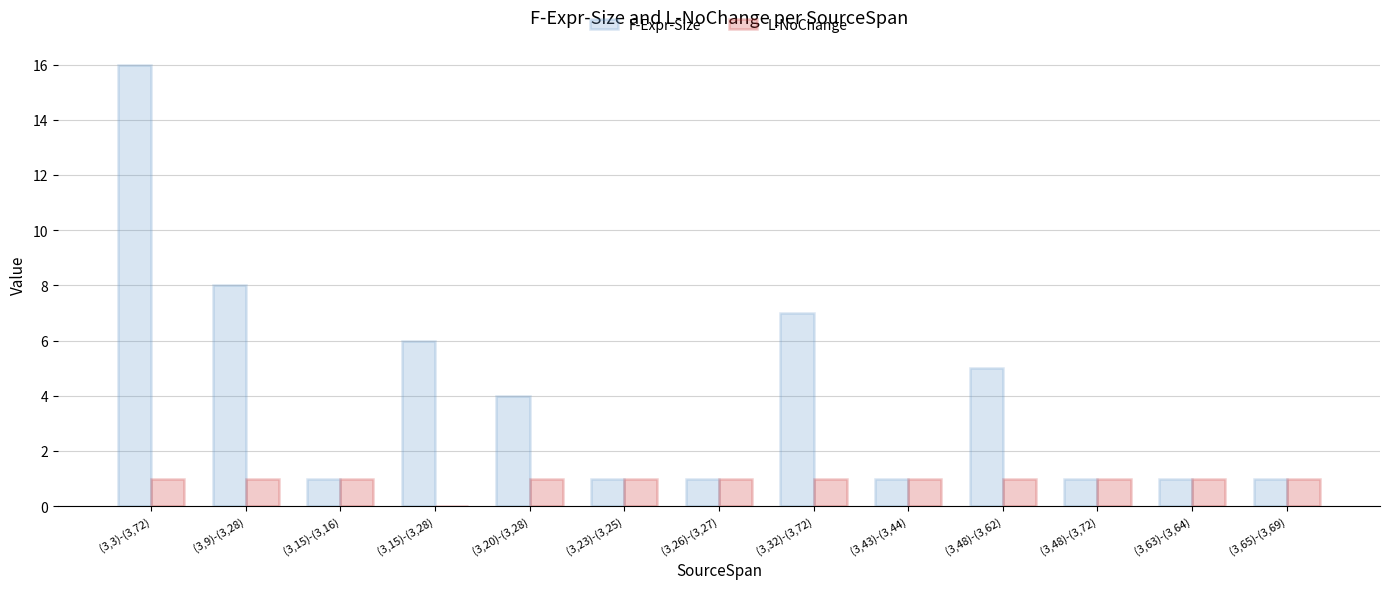

Reading left to right, what are all the values shown in this chart?

F-Expr-Size: (3,3)-(3,72)=16	(3,9)-(3,28)=8	(3,15)-(3,16)=1	(3,15)-(3,28)=6	(3,20)-(3,28)=4	(3,23)-(3,25)=1	(3,26)-(3,27)=1	(3,32)-(3,72)=7	(3,43)-(3,44)=1	(3,48)-(3,62)=5	(3,48)-(3,72)=1	(3,63)-(3,64)=1	(3,65)-(3,69)=1
L-NoChange: (3,3)-(3,72)=1	(3,9)-(3,28)=1	(3,15)-(3,16)=1	(3,15)-(3,28)=0	(3,20)-(3,28)=1	(3,23)-(3,25)=1	(3,26)-(3,27)=1	(3,32)-(3,72)=1	(3,43)-(3,44)=1	(3,48)-(3,62)=1	(3,48)-(3,72)=1	(3,63)-(3,64)=1	(3,65)-(3,69)=1